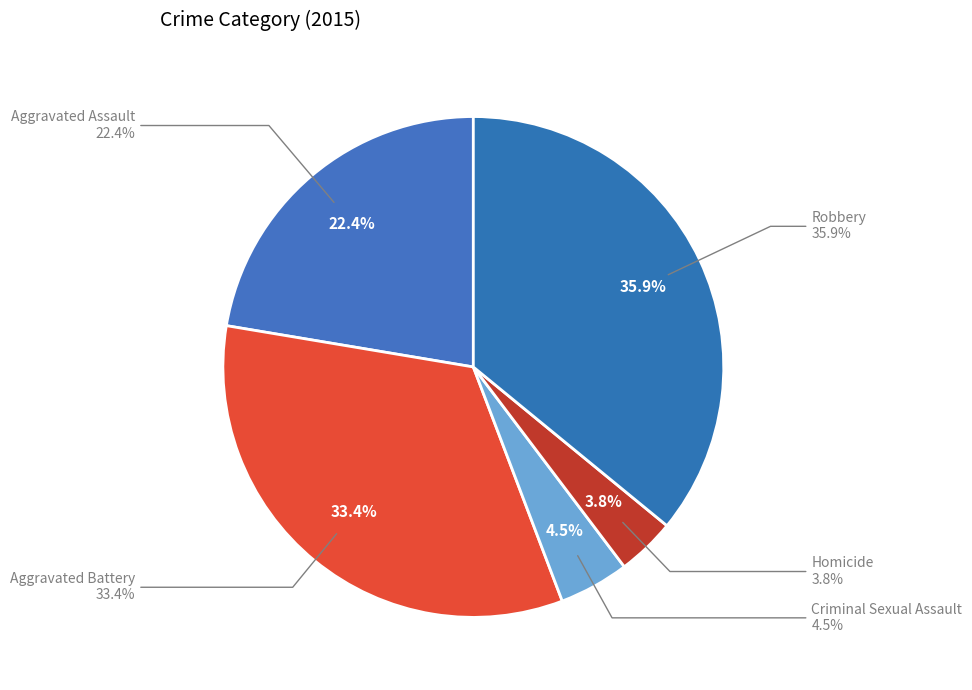

Is there a majority slice in this chart?

No